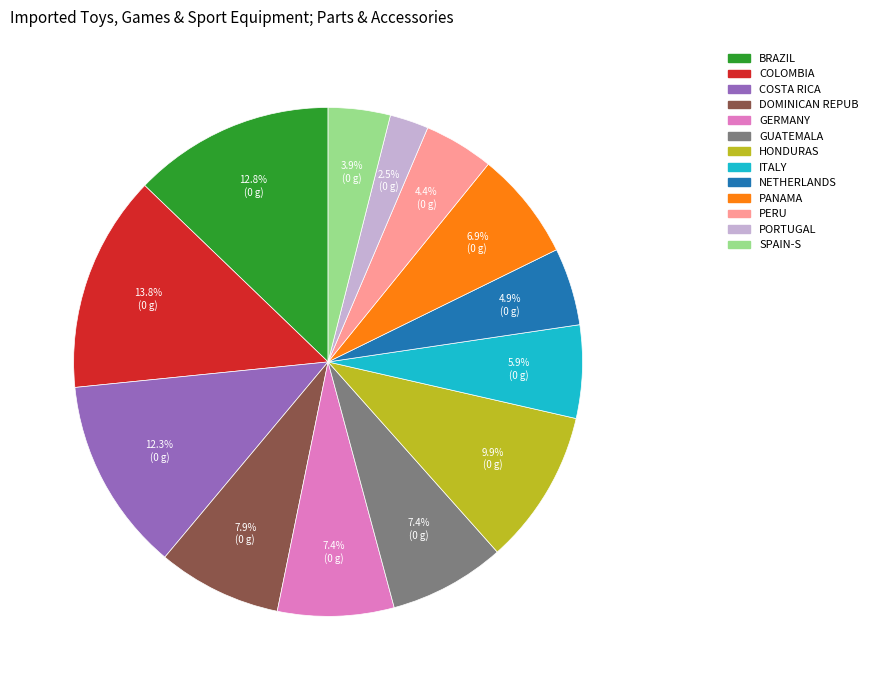

Is there a majority slice in this chart?

No